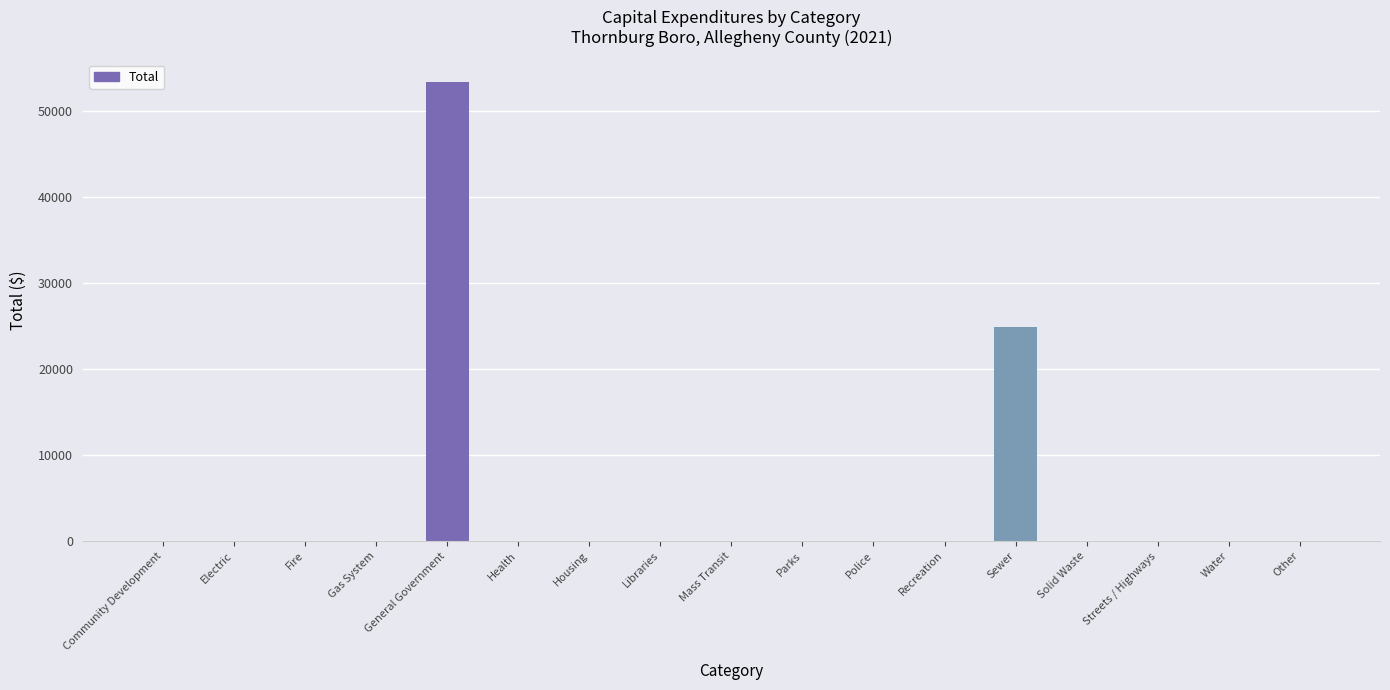

Which label corresponds to the largest value in the chart?

General Government